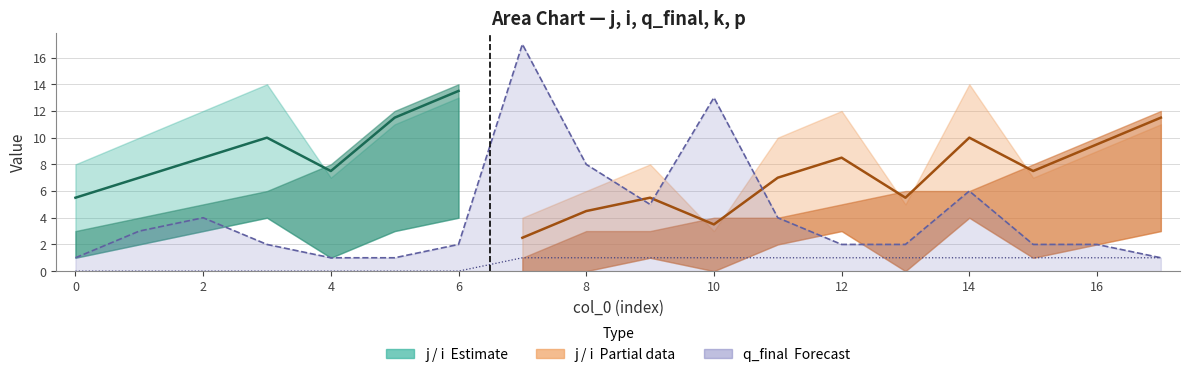

Is the value of q_final at 13 greater than the value of k at 8?

Yes